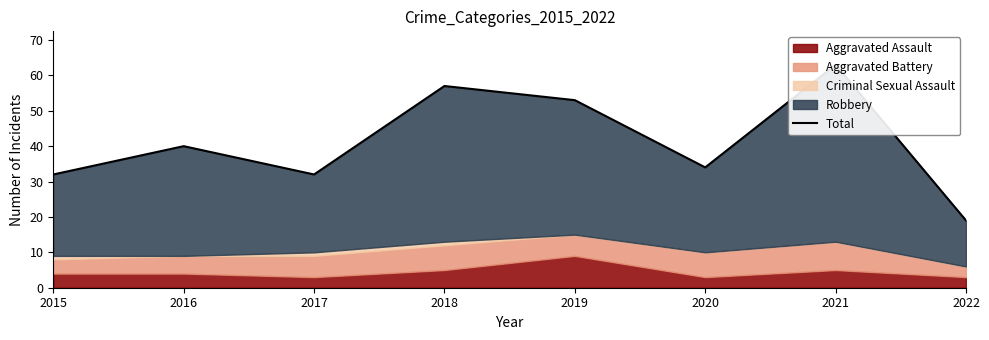

How many points are higher than both their immediate neighbors (excluding endpoints)?

3